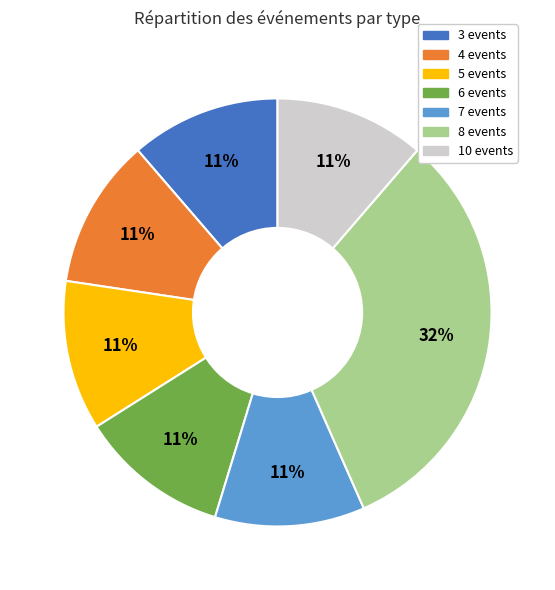

Is there a majority slice in this chart?

No